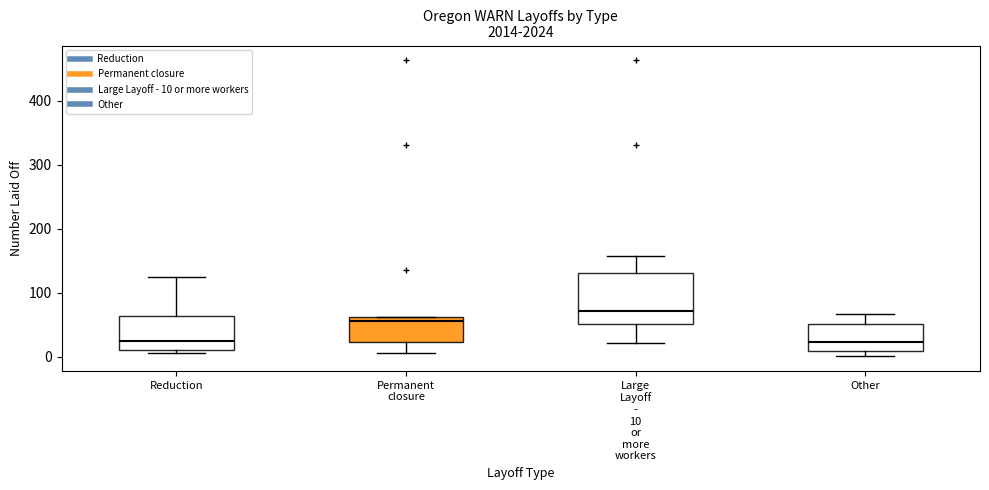

Reading left to right, read every box against the y-axis: the position of its median line, the range the box covers, and the ends of its whiskers. The values are not printed on the chart, so give them approximately, as read against the axis.

Reduction: median 30, box 10 to 60, whiskers 10 (just below the box's lower edge) to 130
Permanent closure: median 60 (just below the box's upper edge), box 20 to 60, whiskers 10 to 60
Large Layoff - 10 or more workers: median 70, box 50 to 130, whiskers 20 to 160
Other: median 20, box 10 to 50, whiskers 0 to 70